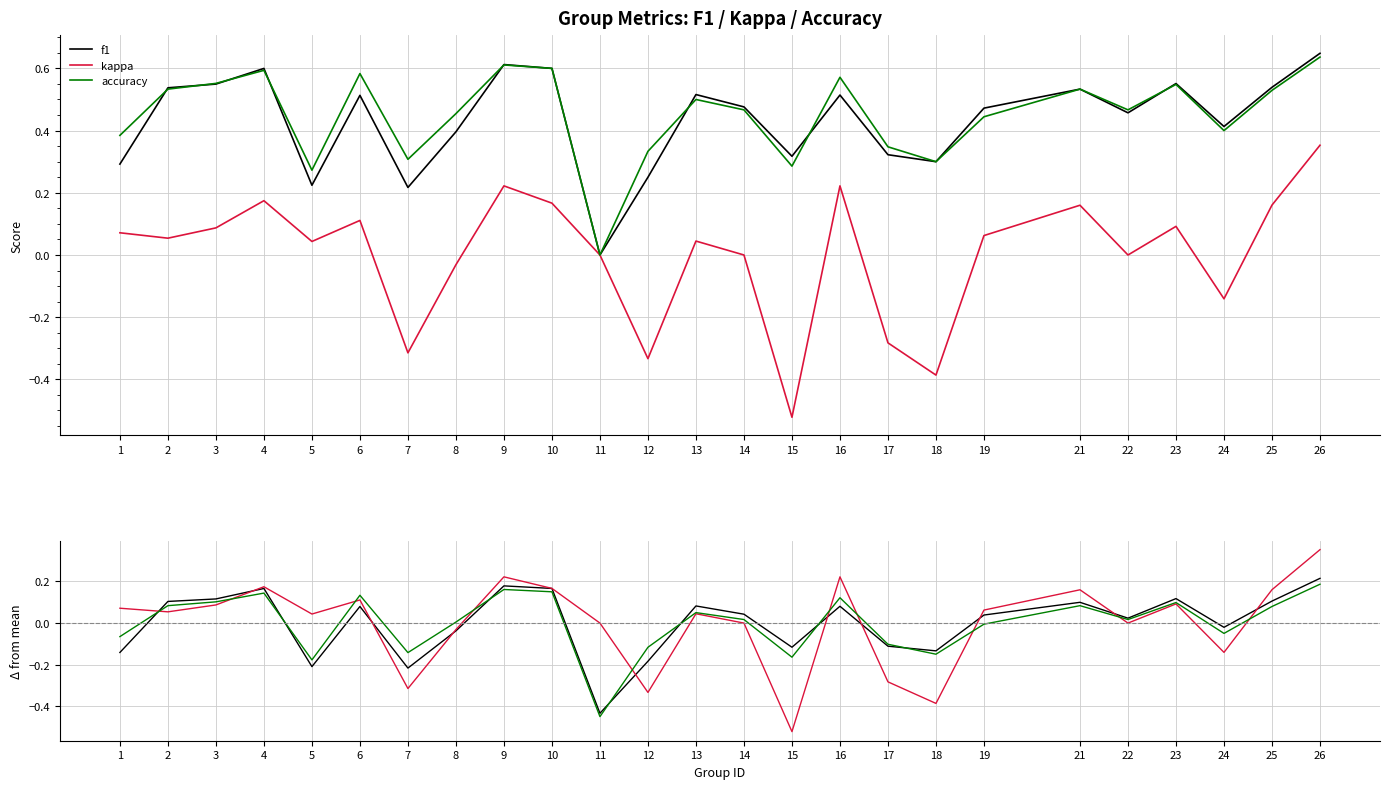

What is the difference between the highest and lowest values at 11?

0.4